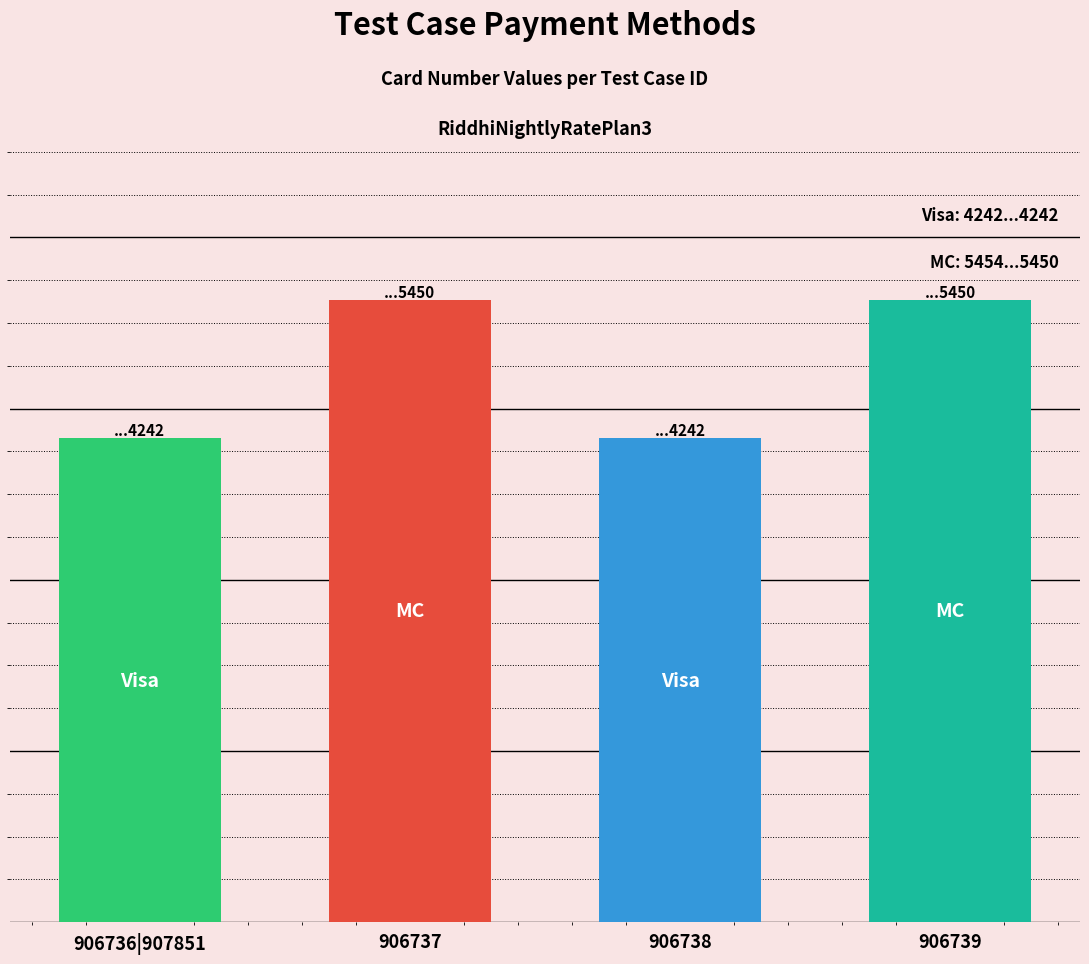

How many categories are shown in the chart?

4